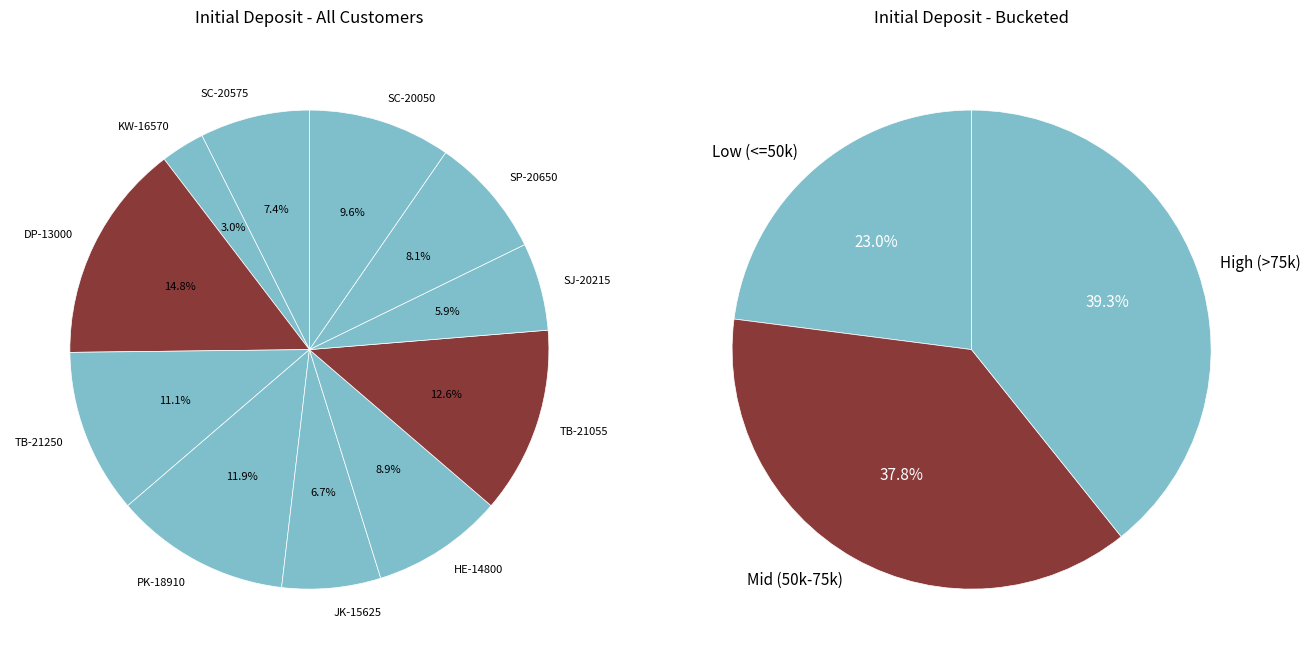

How many slices are in this pie chart?

11